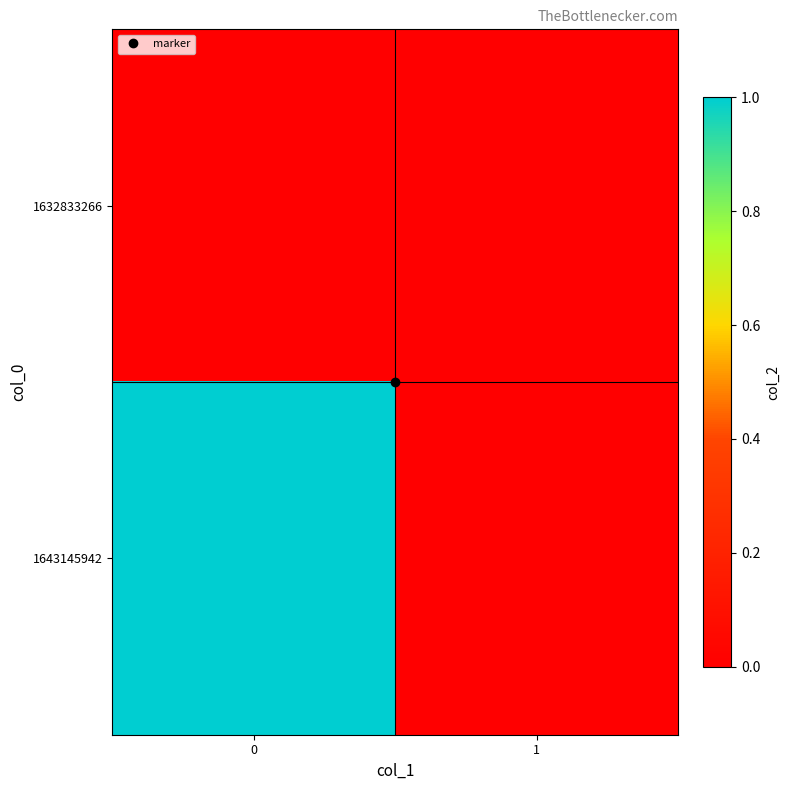

List the series in order of their overall mean, highest first.

1643145942, 1632833266